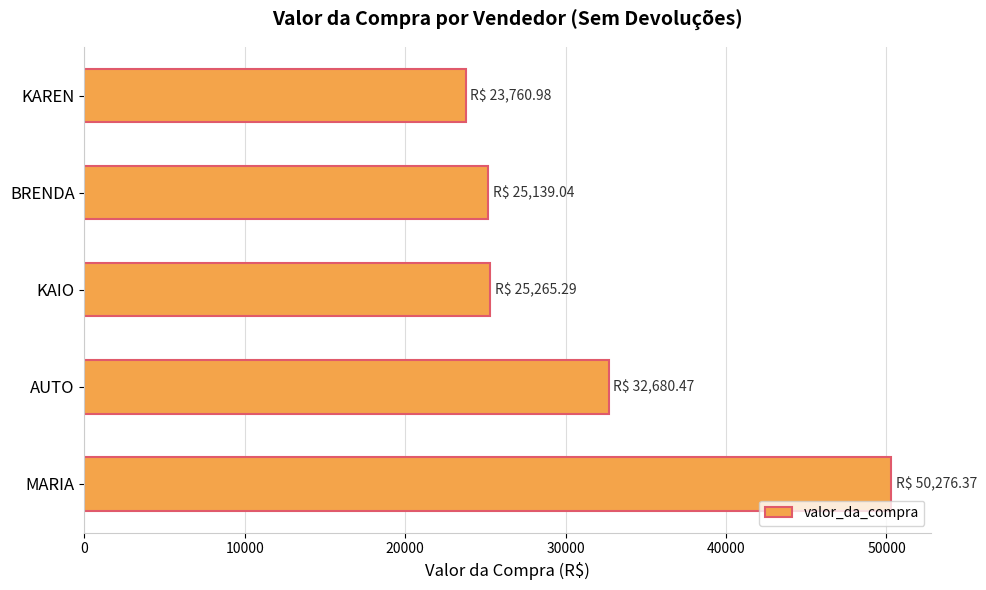

Where is the data nearest to the value 37018?

AUTO